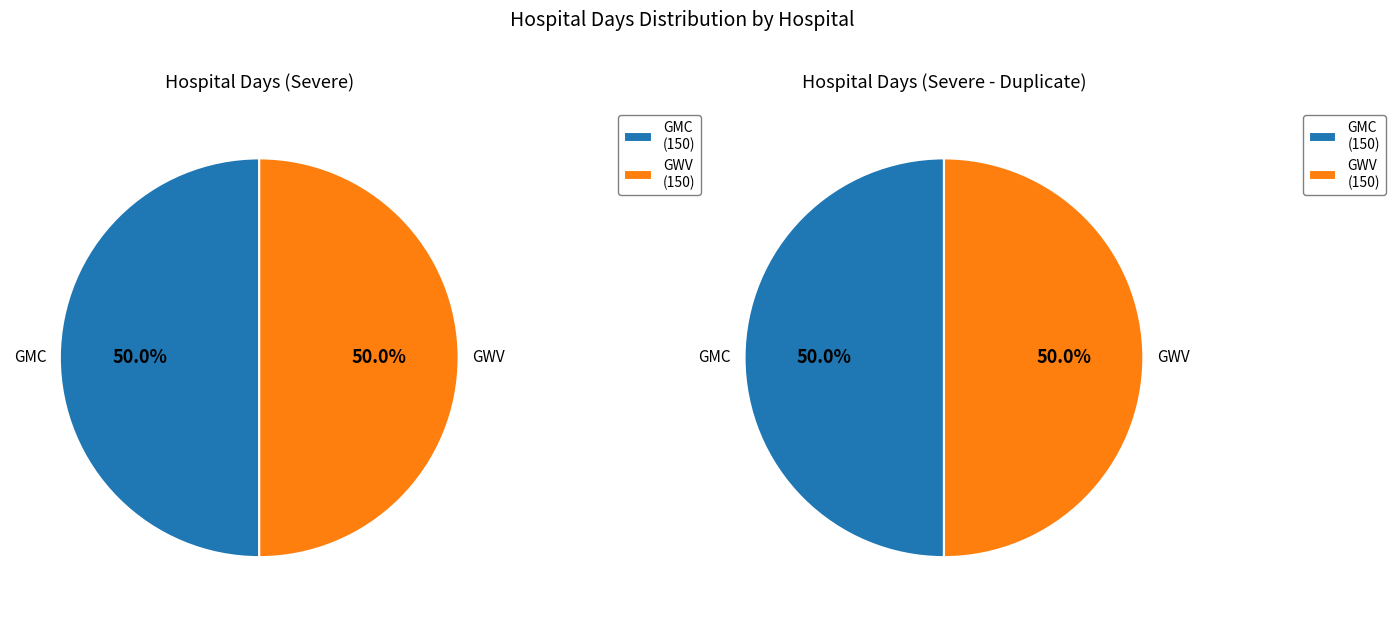

Rank the categories by NUMBER_OF_DAYS_TO_PROJECT value from lowest to highest.

GMC, GWV